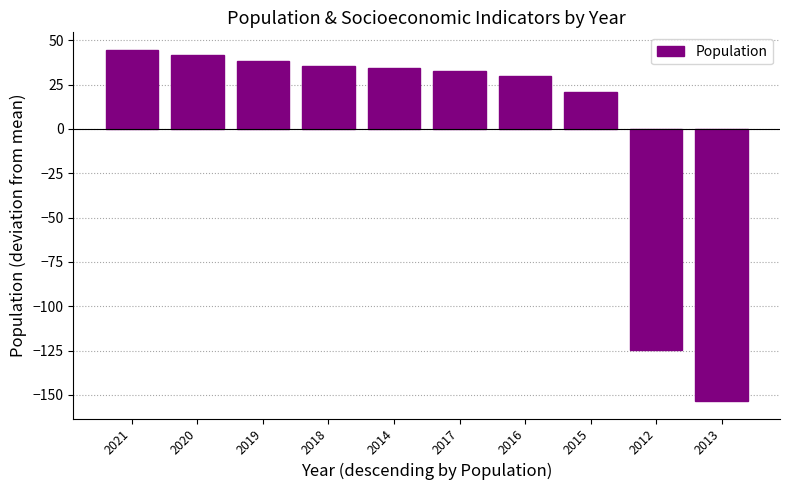

What is the label of the 3rd bar from the left?

2019